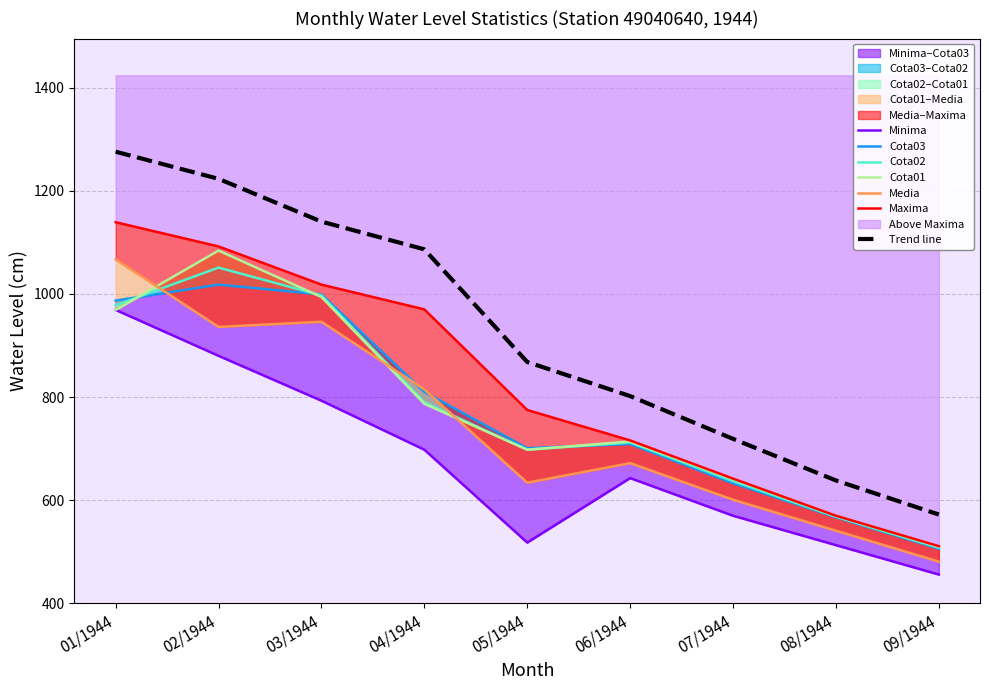

Where is the first local maximum for Minima?

06/1944